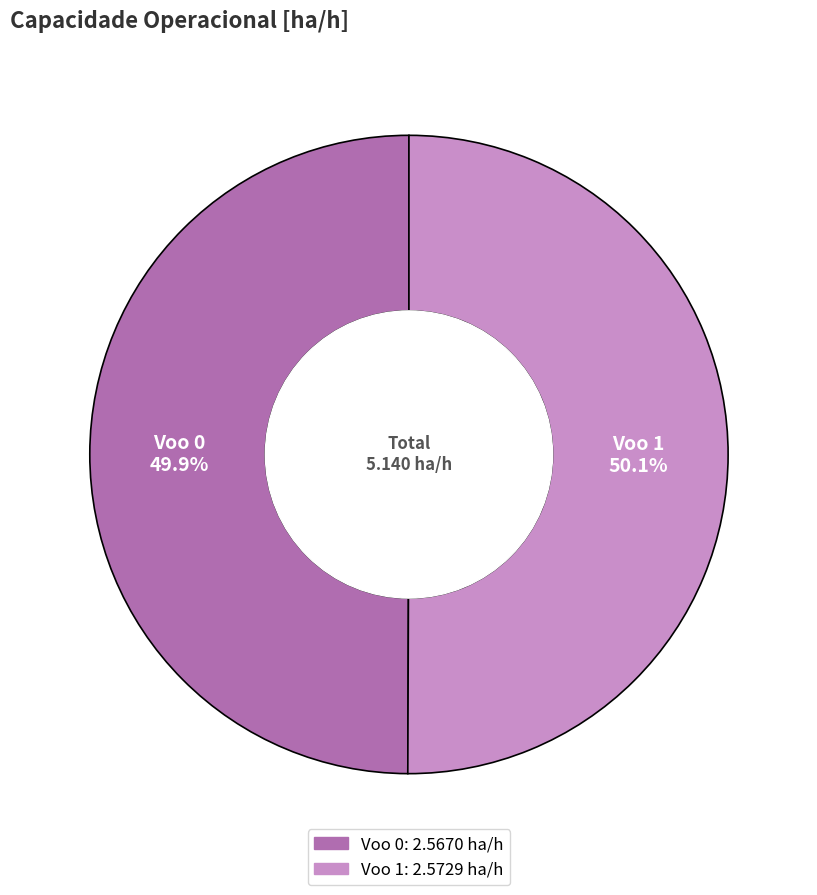

What is the ratio of the value at Voo 0 to the value at Voo 1?

1.0